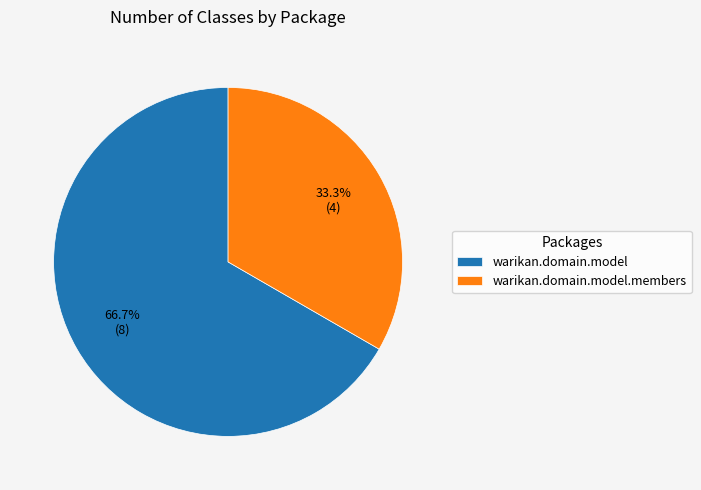

True or false: warikan.domain.model.members accounts for 41% of the total.

False